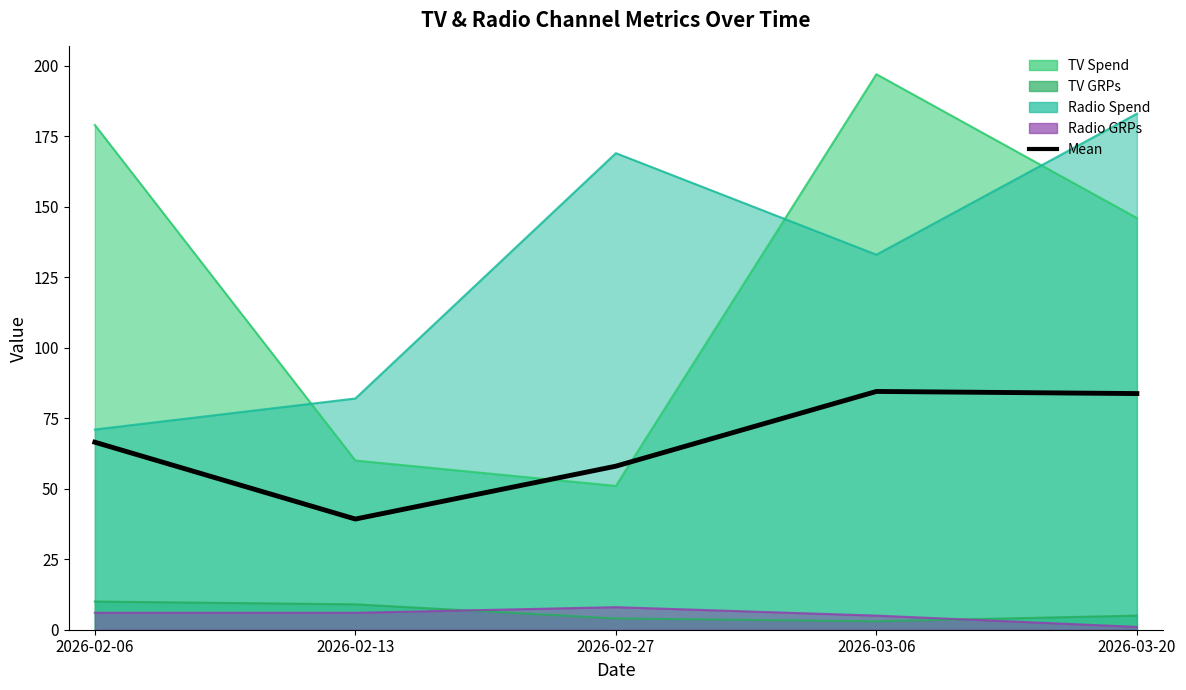

Does the chart display data point markers on the line(s)?

No